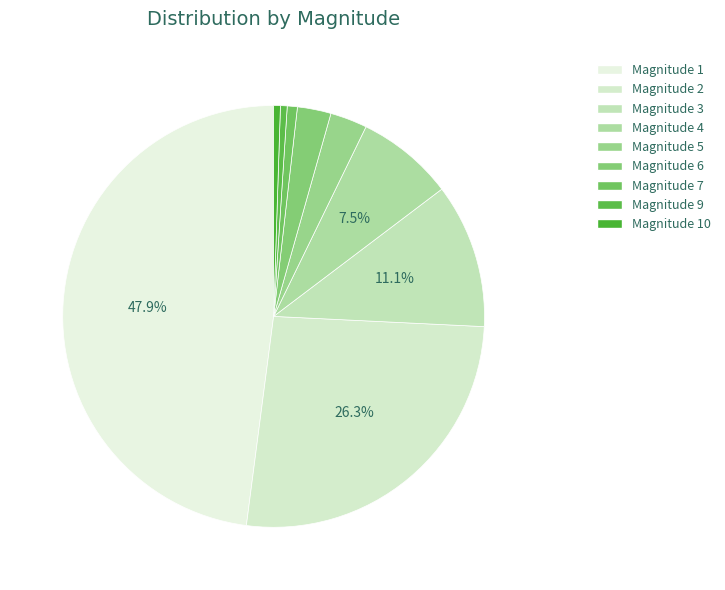

To the nearest percent, what is the difference between the largest and smallest slice percentages?

47%